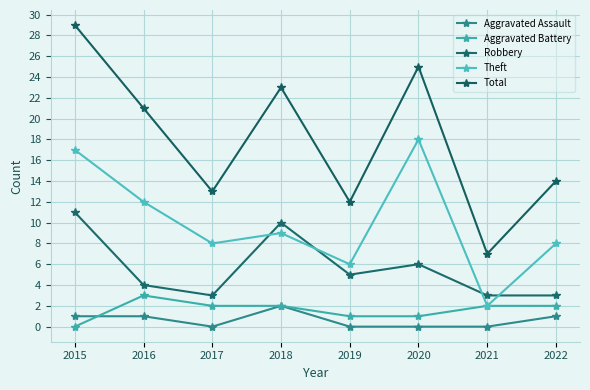

At which label does Total first exceed 21?

2015